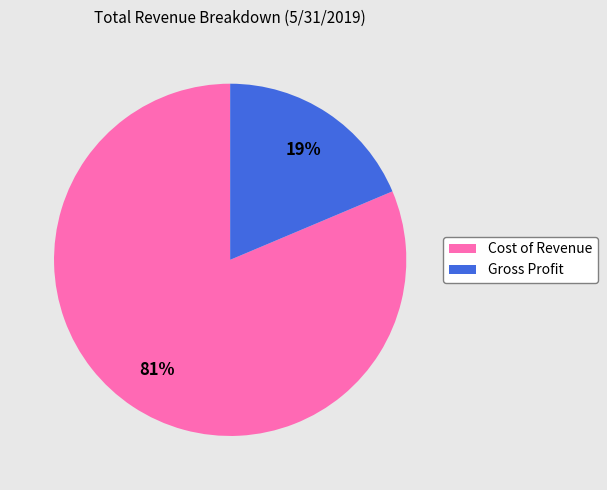

To the nearest percent, what is the combined percentage of Cost of Revenue and Gross Profit?

100%